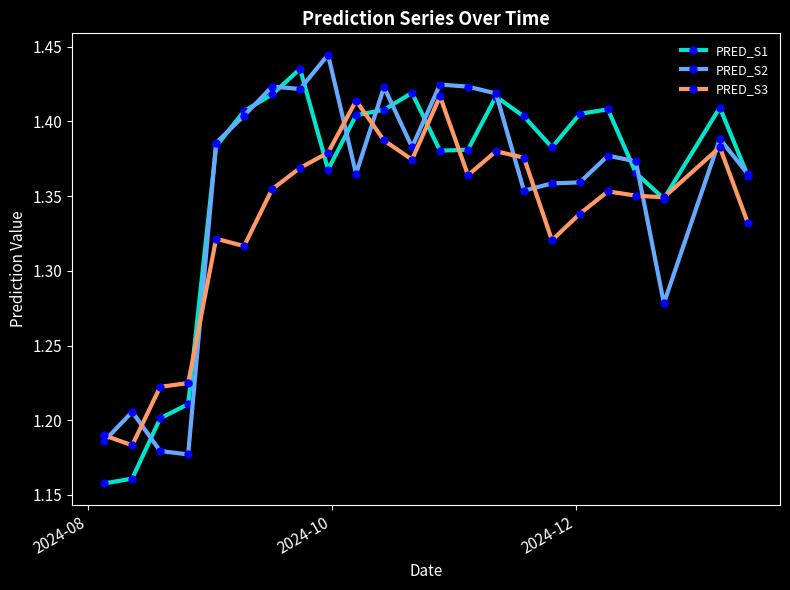

How many PRED_S1 values are between 1 and 2?

23